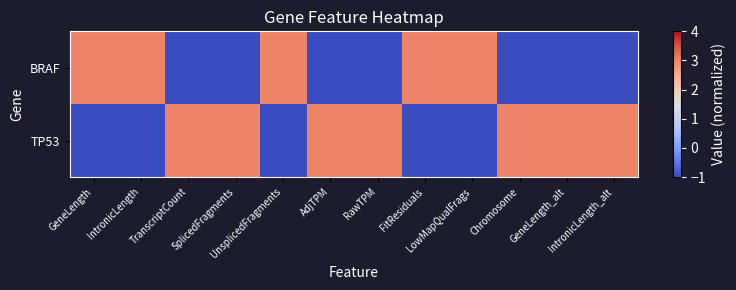

Which has a higher value, IntronicLength or TranscriptCount?

IntronicLength